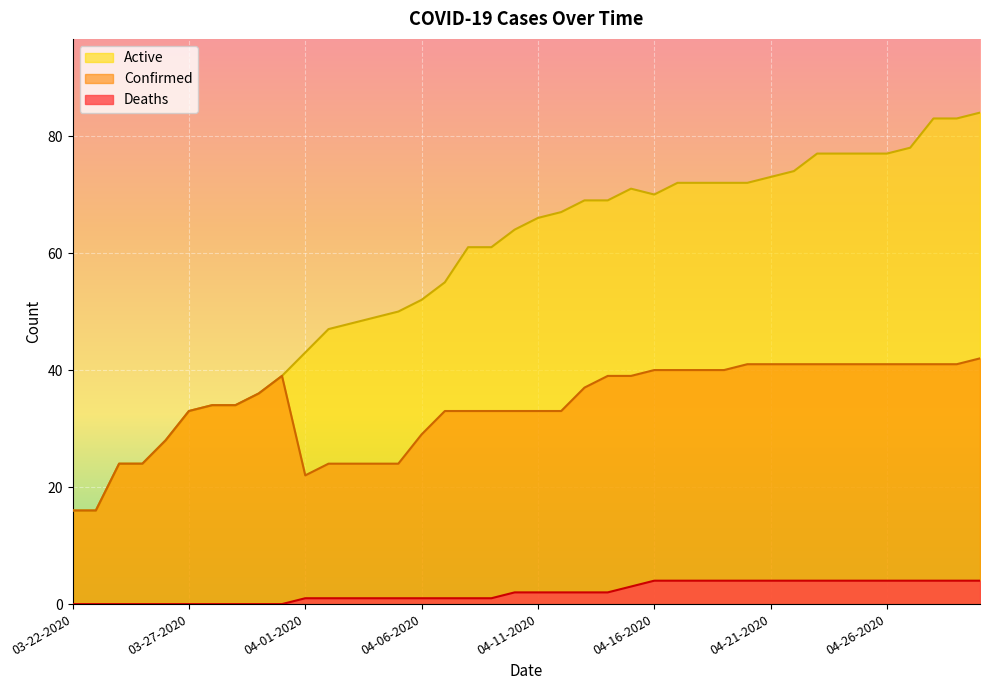

True or false: Confirmed and Active cross at least once.

False